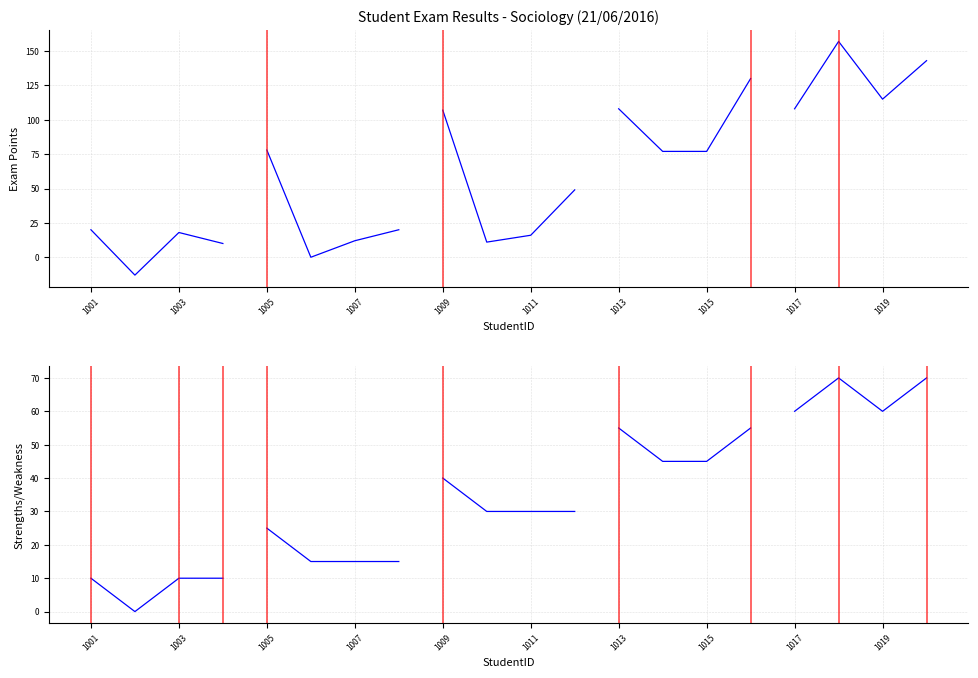

True or false: Channel 2 has a value of 15 at 1007.

True